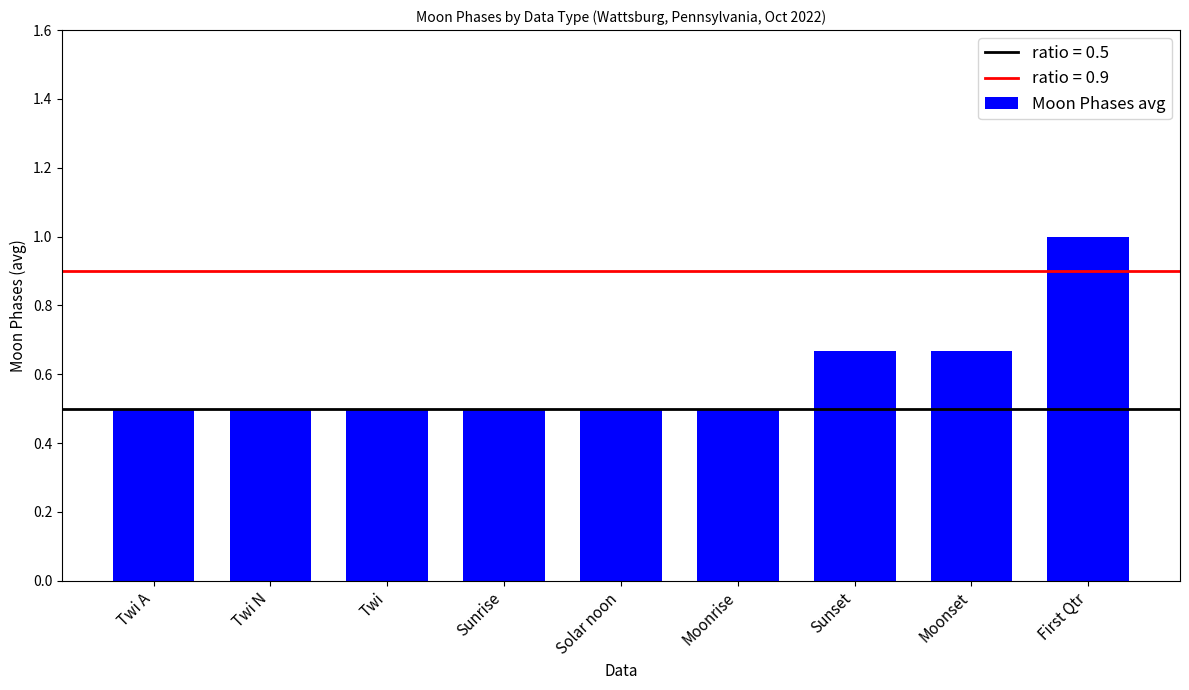

How many bars are there in total?

9